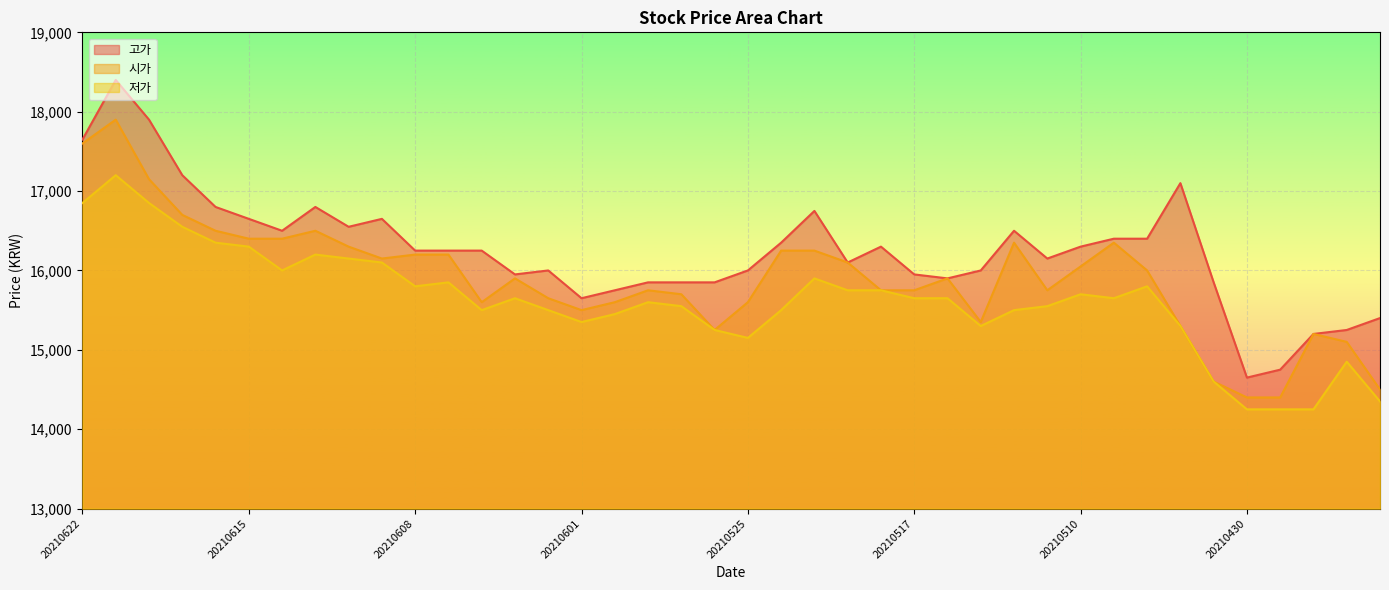

What is the average value of the 시가 series?

15898